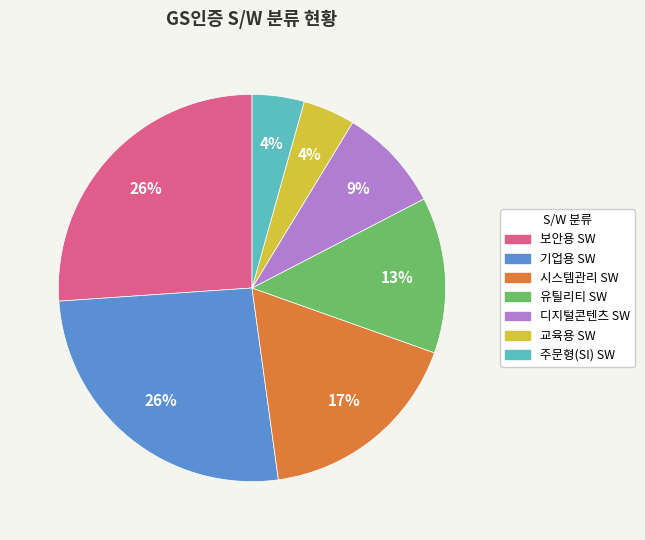

Combined, do 기업용 SW and 시스템관리 SW account for over 50%?

No